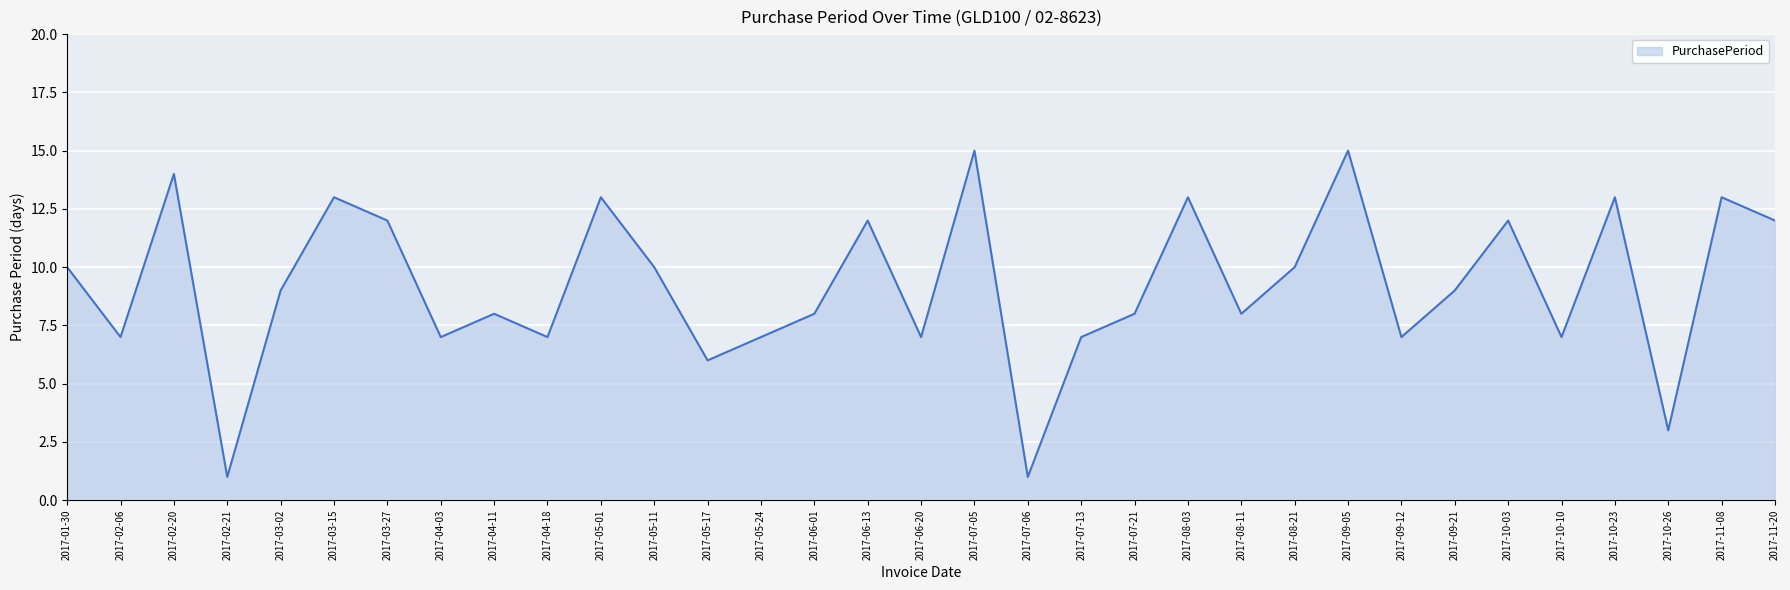

Does the chart have visible grid lines?

Yes